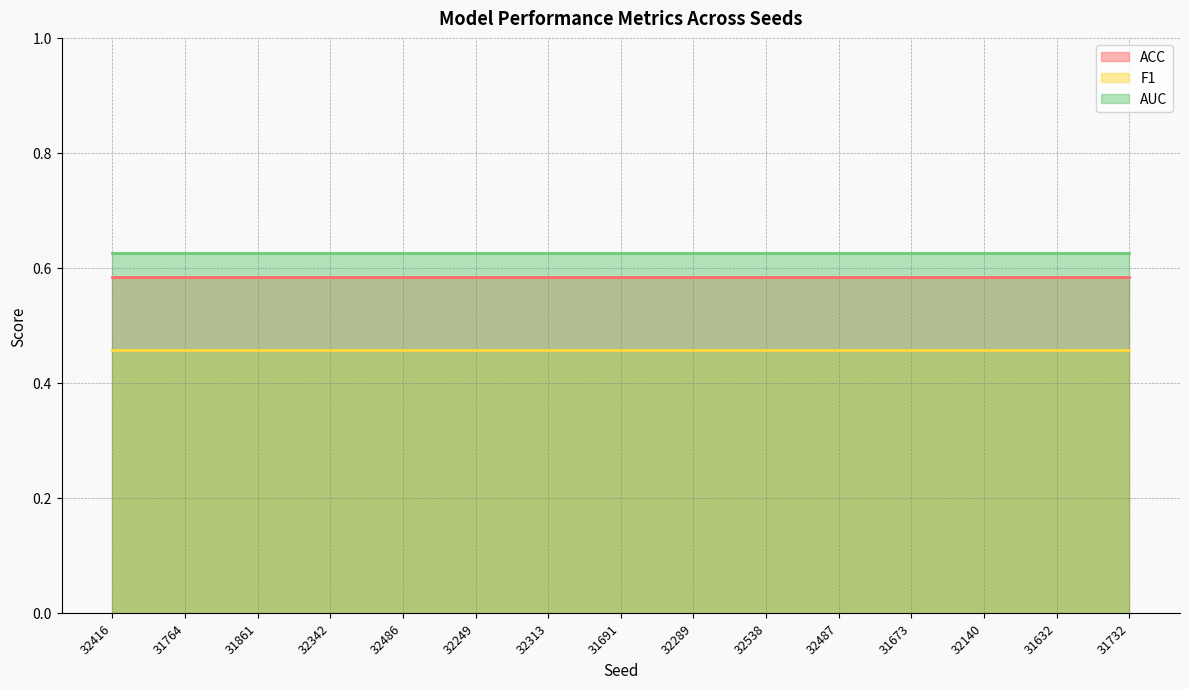

List the series in order of their overall mean, highest first.

AUC, ACC, F1